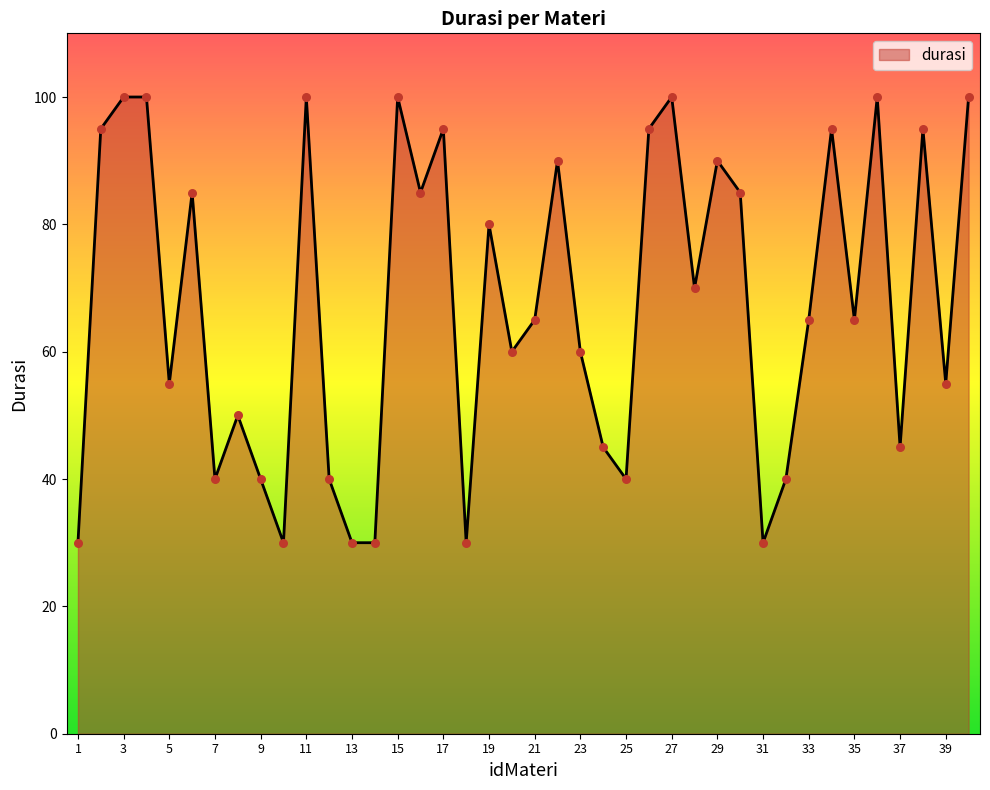

What is the minimum value shown in the chart?

30